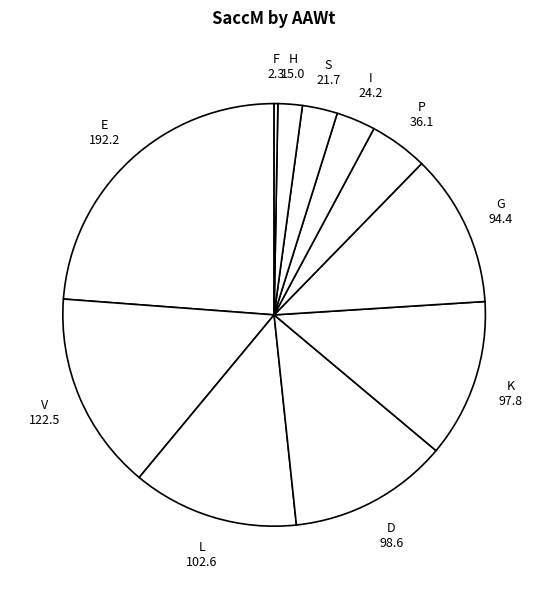

Between G and S, which is larger?

G